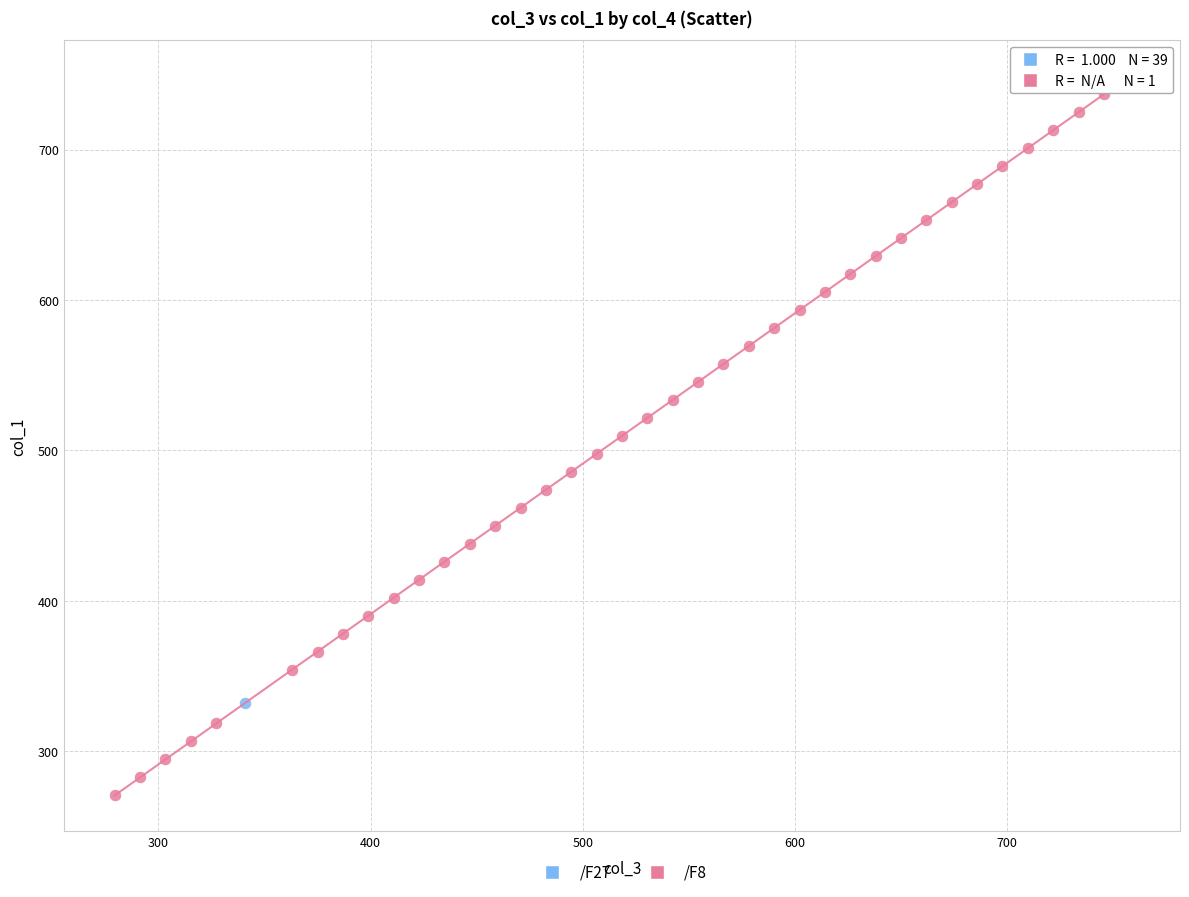

What are all the series names shown in the legend?

/F27, /F8